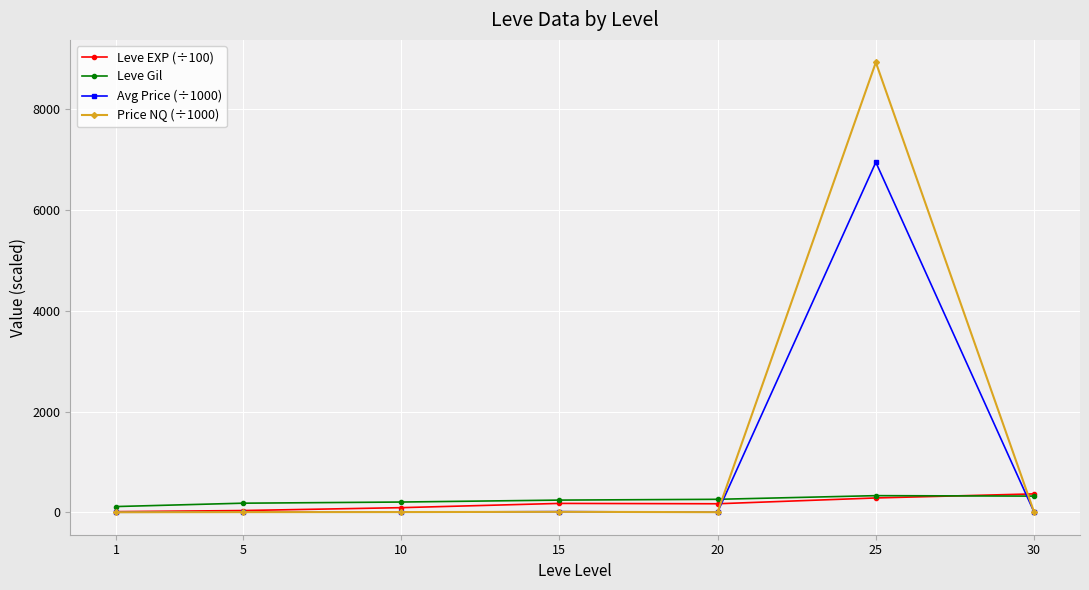

At which category is the sum across all series the highest?

25